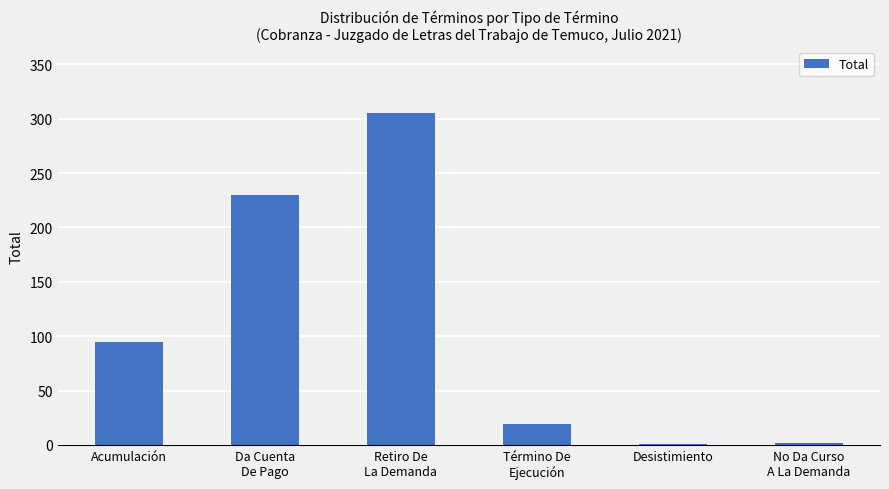

What is the maximum value shown in the chart?

305